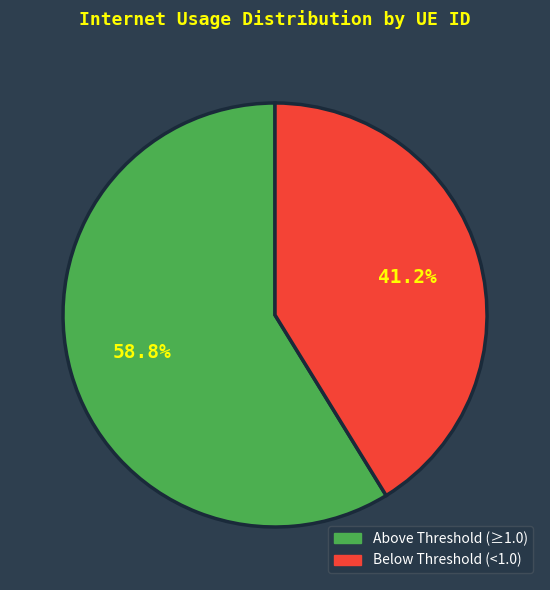

Is there any slice that represents more than half of the pie?

Yes